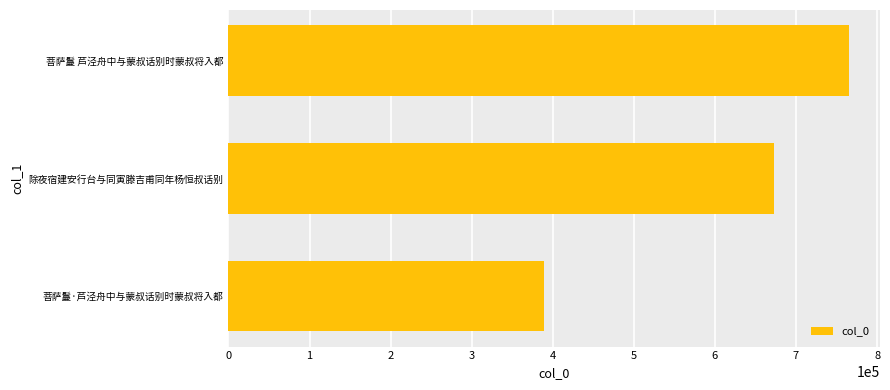

How many values are between 389314 and 764872?

3